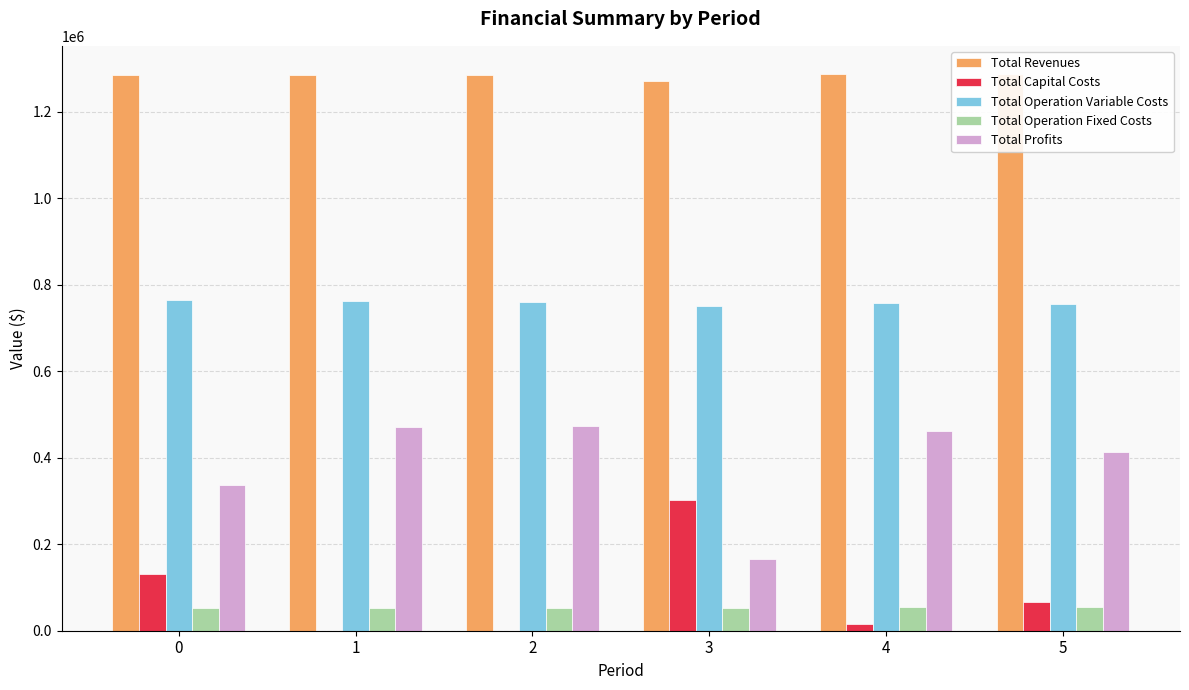

What is the value of the Total Revenues bar at the 3rd from the left?

1284697.7